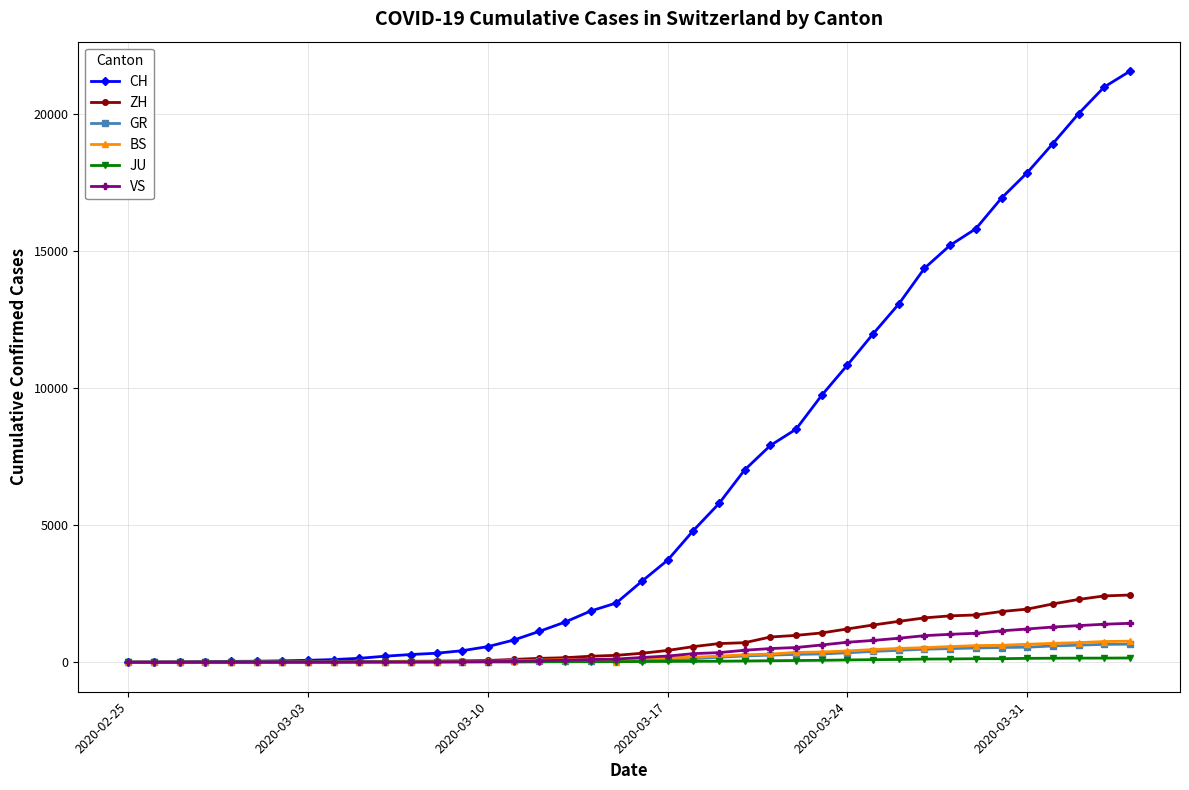

Which series has the widest spread of values?

CH